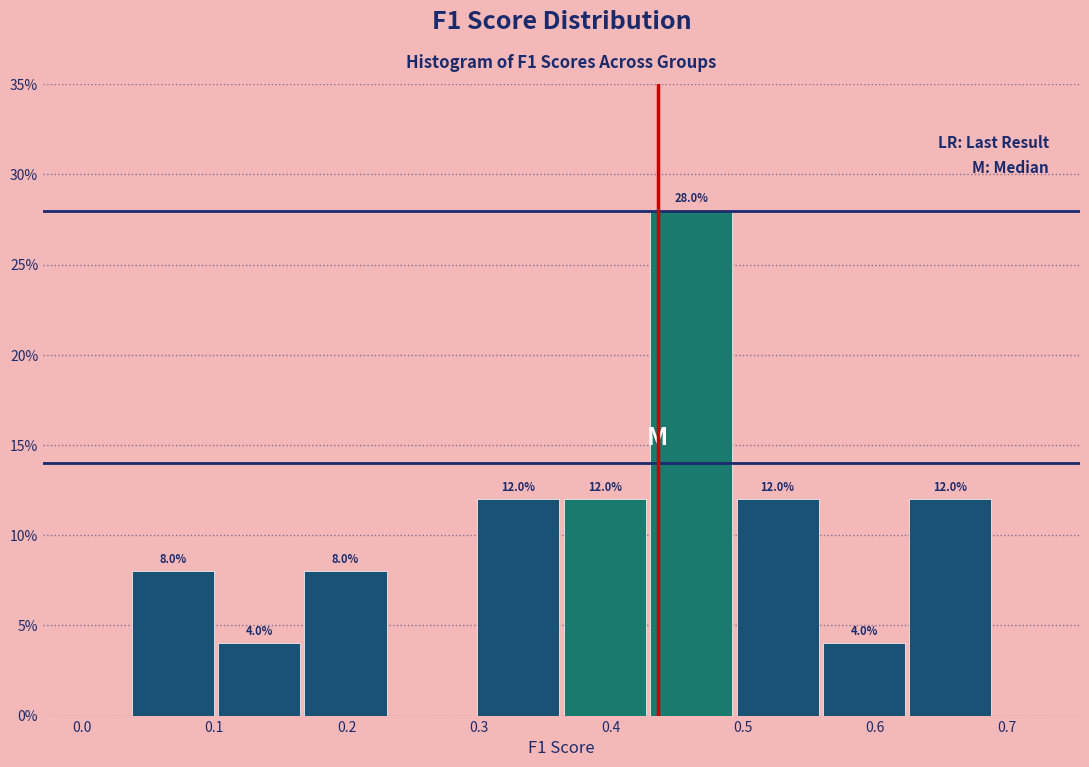

Over which range of the x-axis is the bar tallest?

0.43 to 0.49